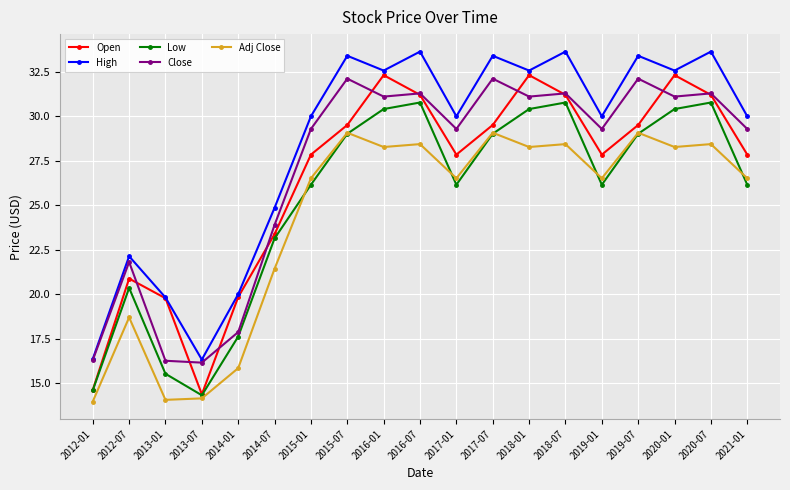

Does the chart display data point markers on the line(s)?

Yes